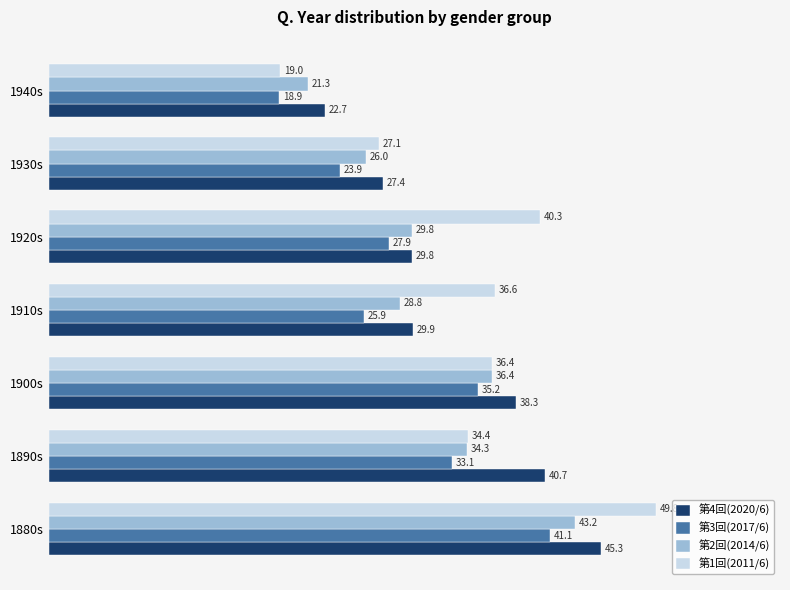

What is the difference between the 第3回(2017/6) values at 1890s and 1920s?

5.2